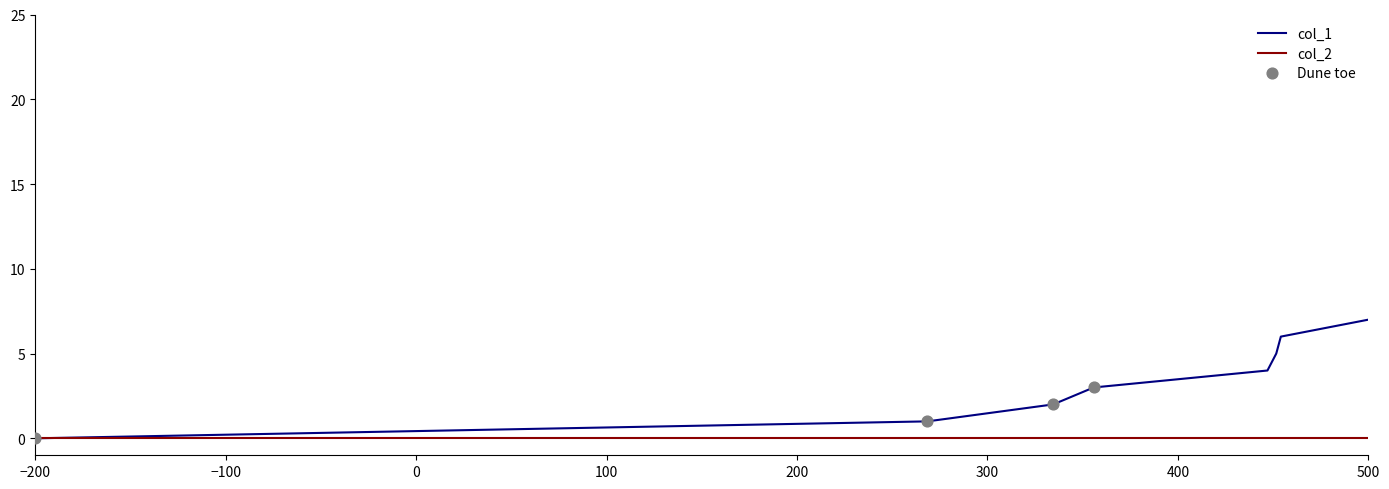

Which series has the largest range (max minus min)?

col_1